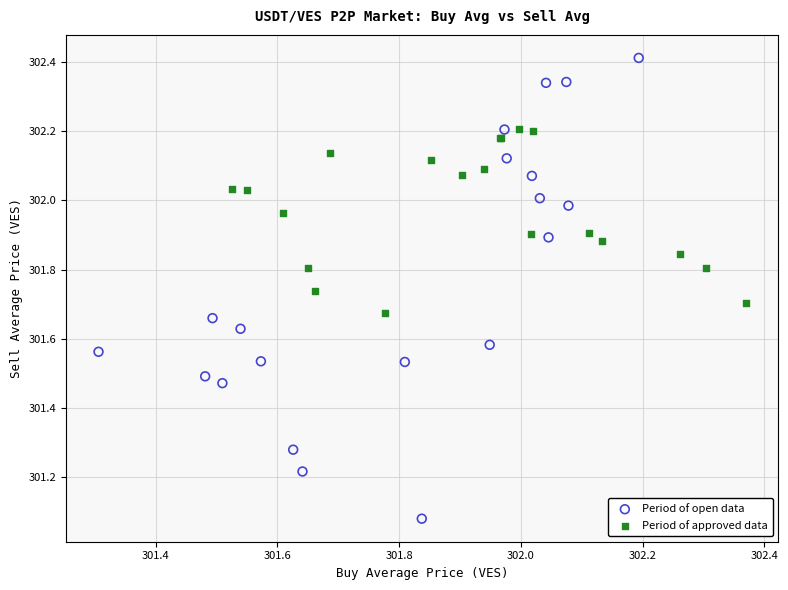

Which series reaches the minimum Y coordinate?

Period of open data